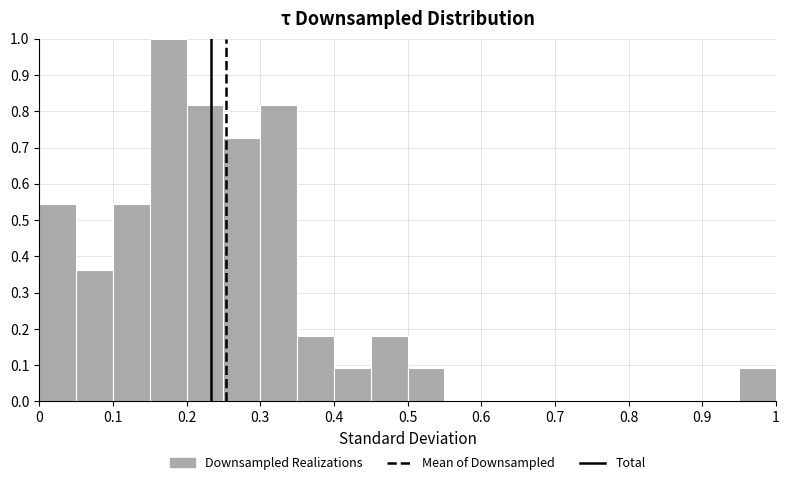

Which range on the x-axis has the tallest bar?

0.15 to 0.20